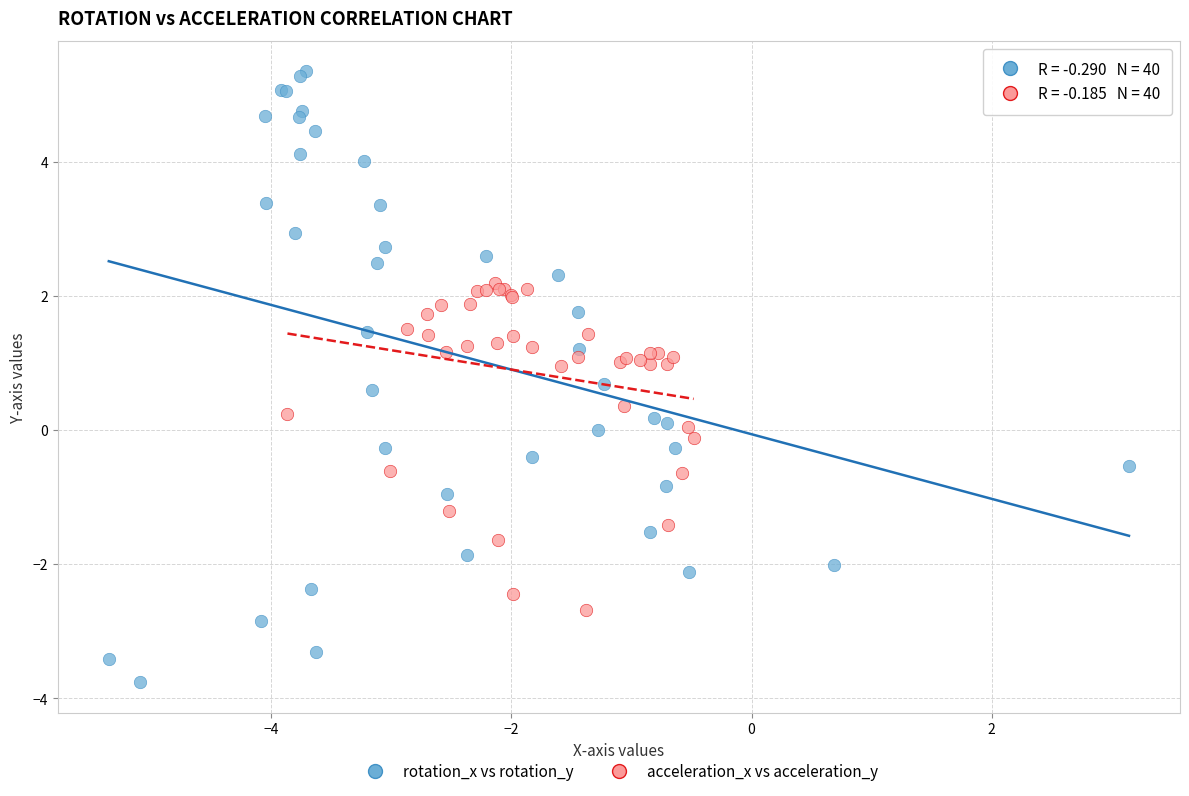

Which series reaches the minimum Y coordinate?

rotation_x vs rotation_y